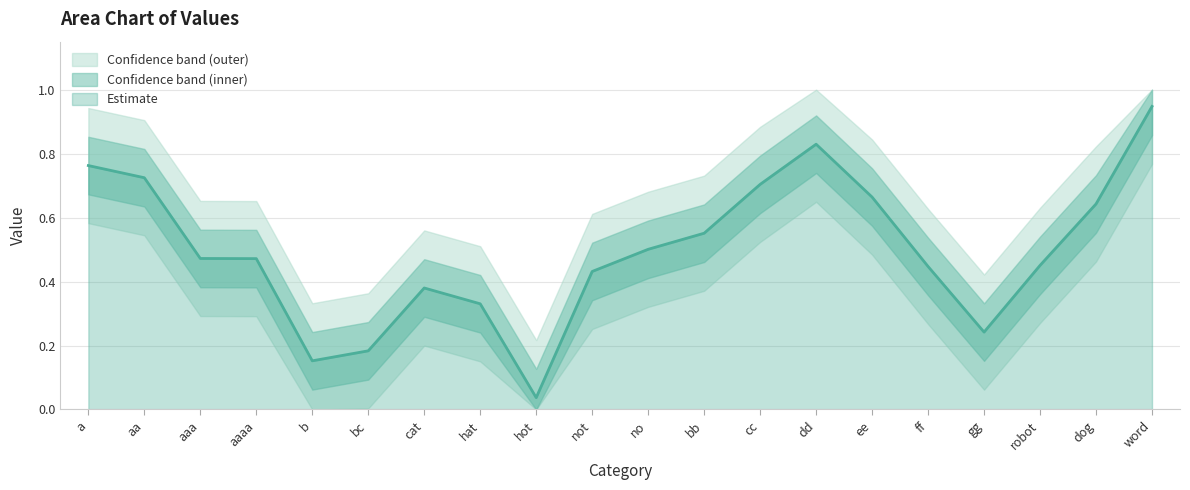

Between dd and no, which is larger?

dd